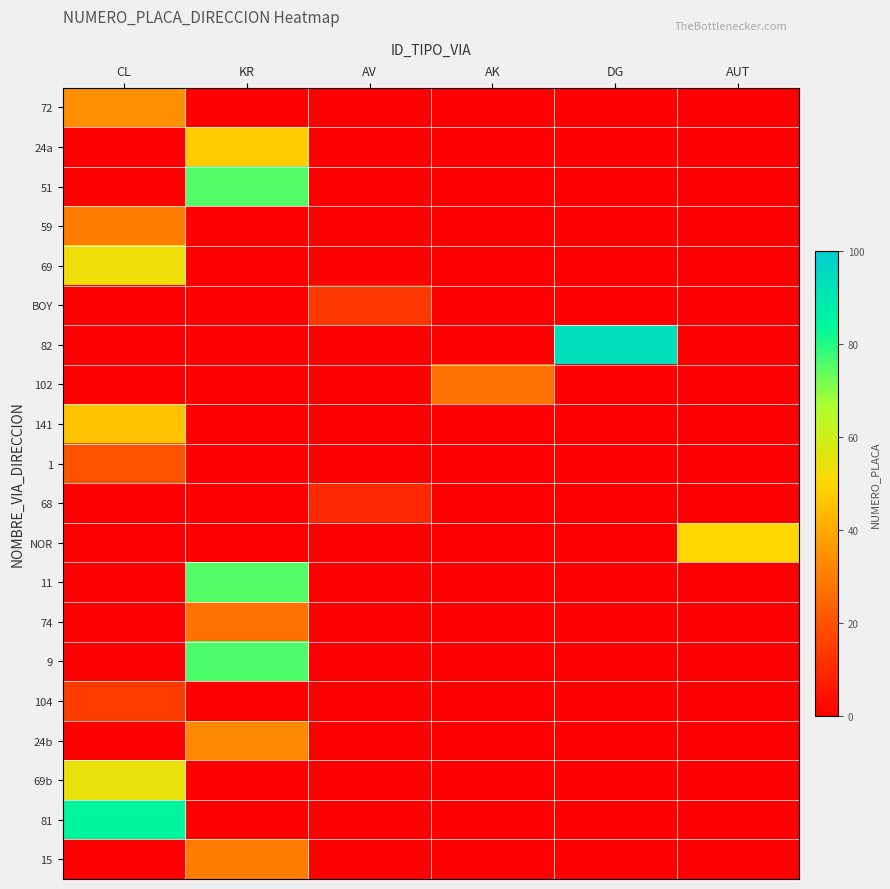

Rank the series at AV from lowest to highest value.

72, 24a, 51, 59, 69, 82, 102, 141, 1, NOR, 11, 74, 9, 104, 24b, 69b, 81, 15, 68, BOY